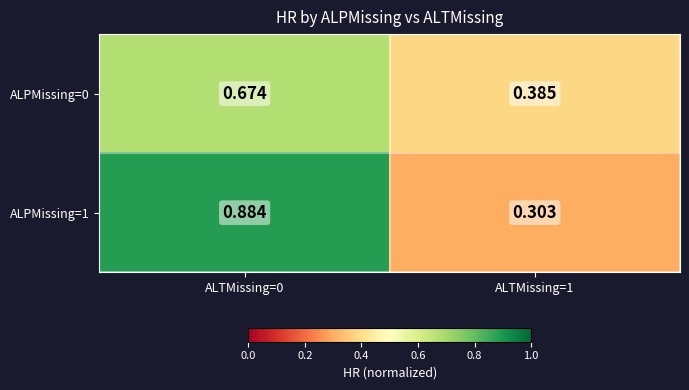

At how many categories does at least one series exceed 0?

2